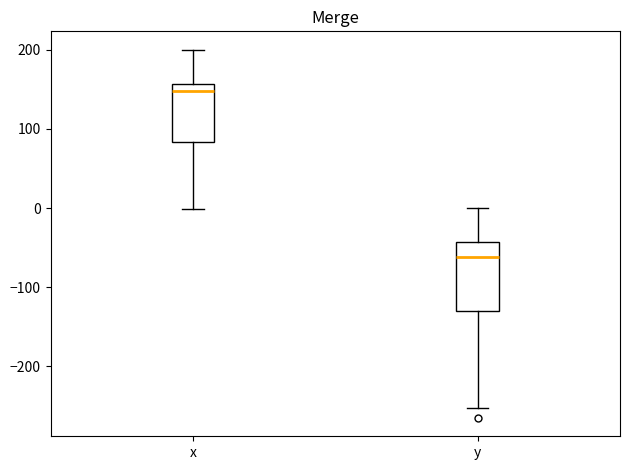

Which box is the tallest, from its lower edge to its upper edge?

y